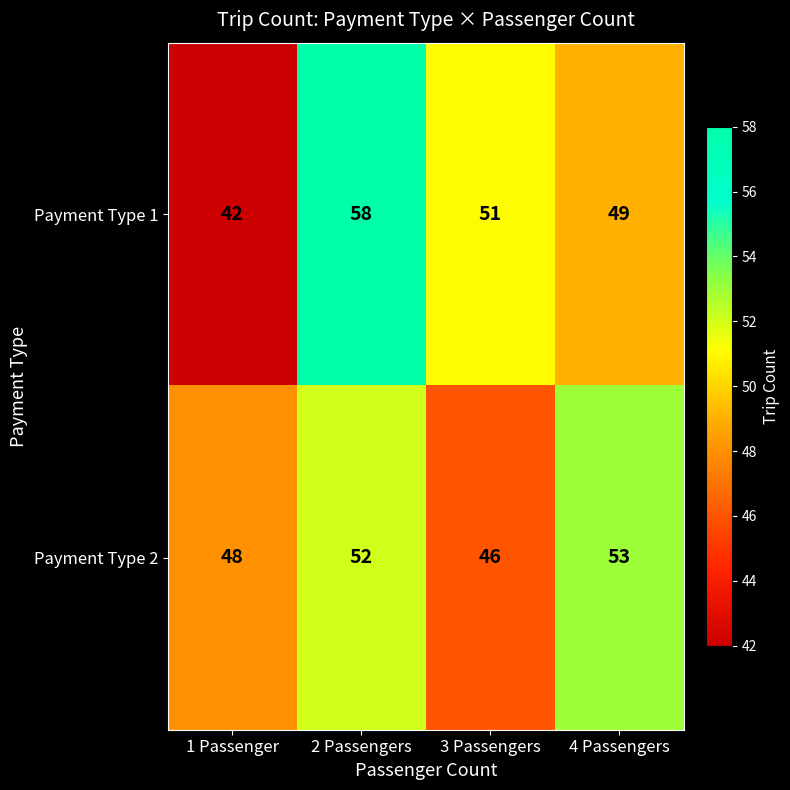

How many values in the Payment Type 2 series are below 52?

2